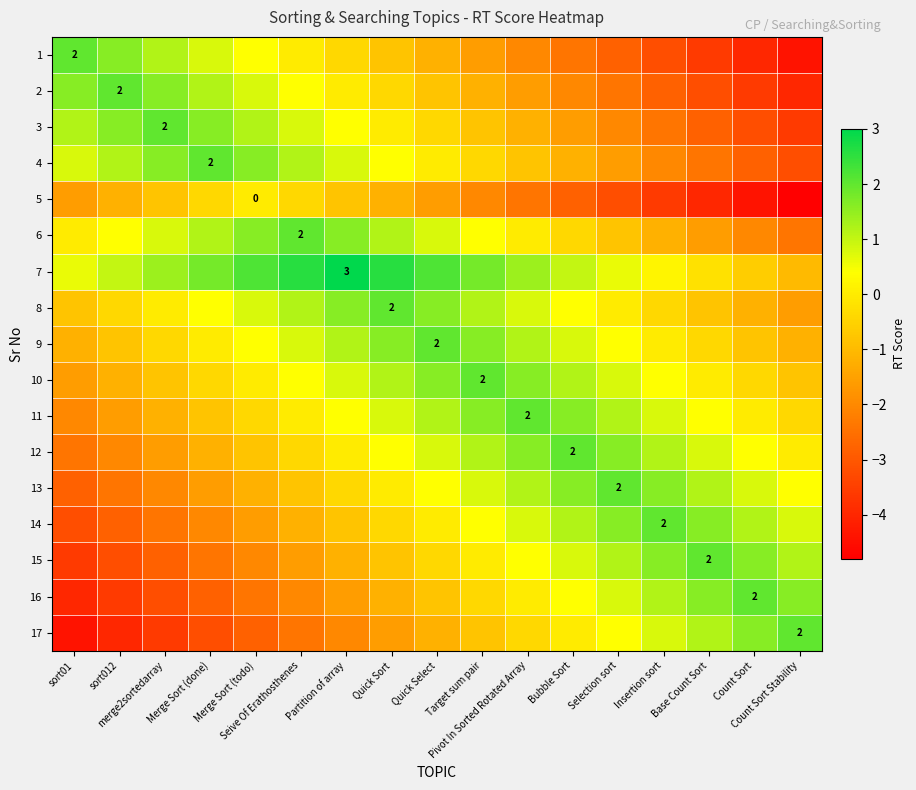

The 17 series shows -1.3 at Target sum pair. True or false?

False